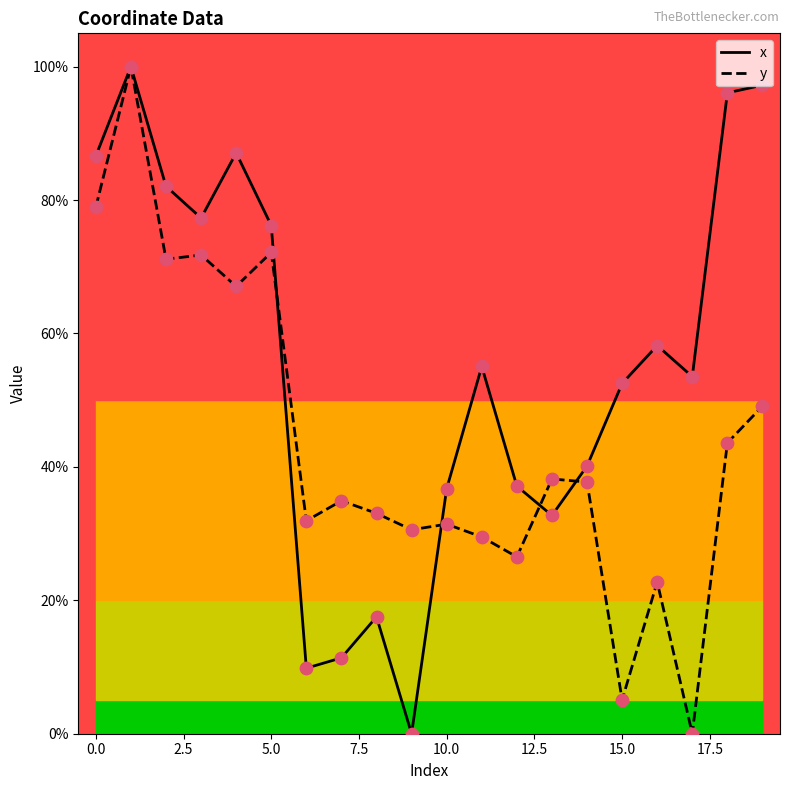

Which series has the largest total across all categories?

x